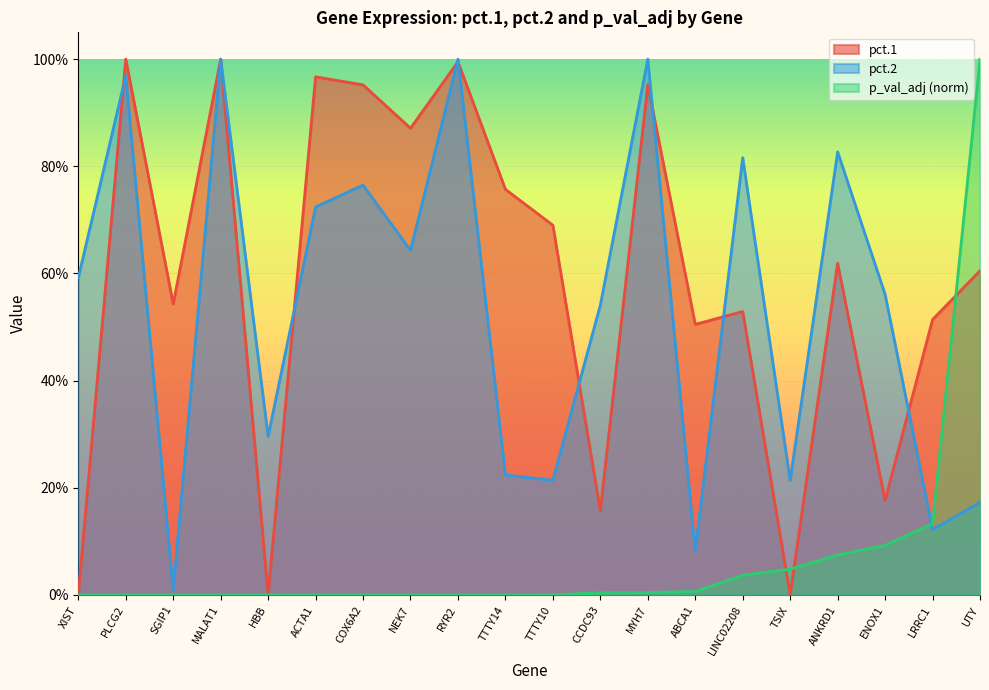

Which series changed the most between XIST and NEK7?

pct.1